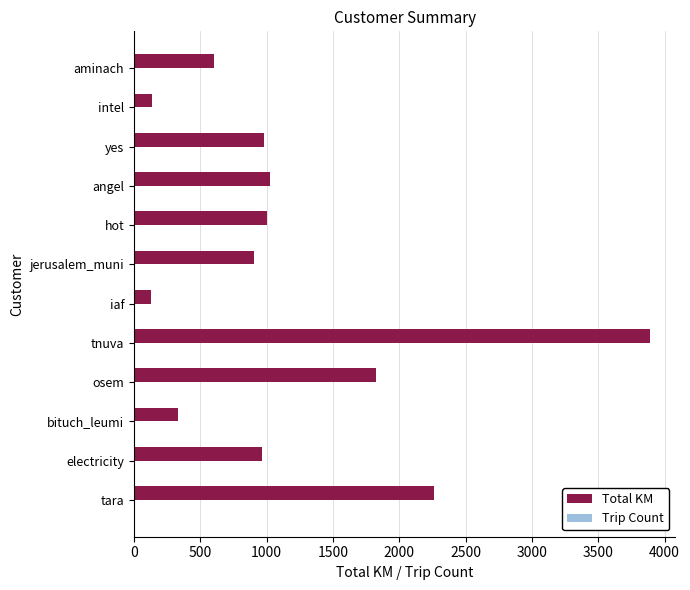

At which category is the sum across all series the highest?

tnuva